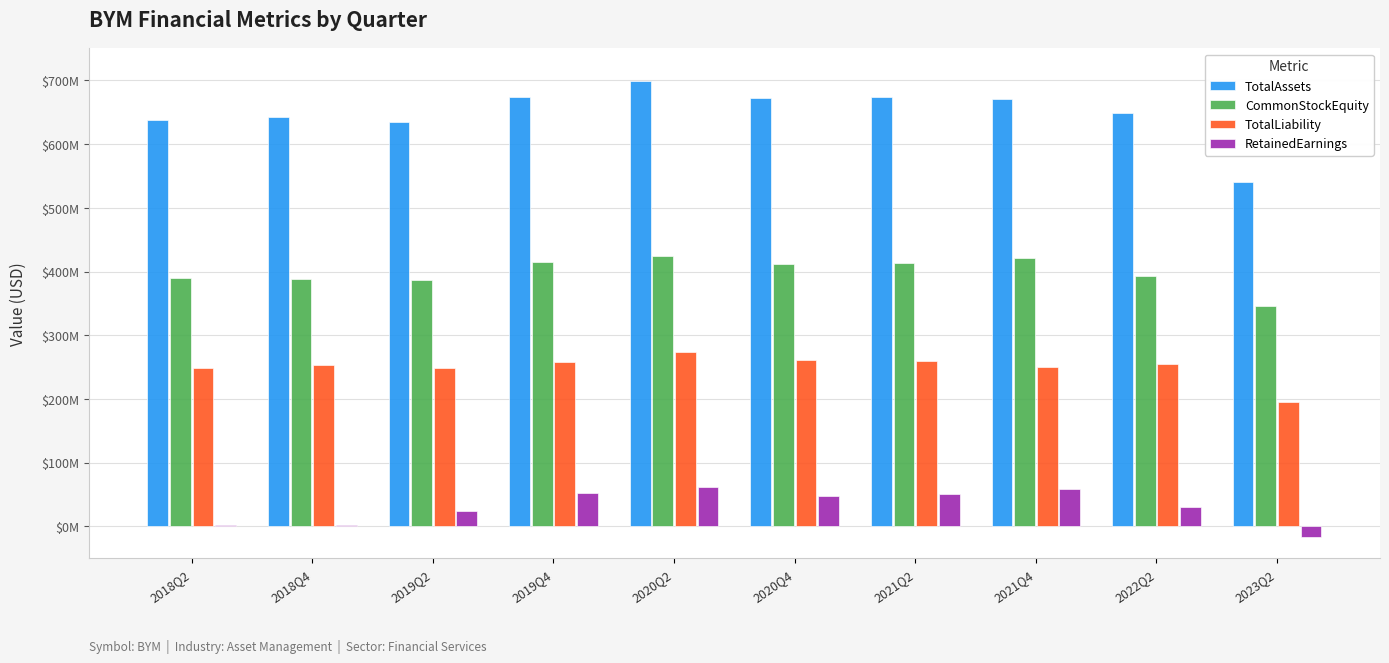

Does the chart contain stacked bars?

No